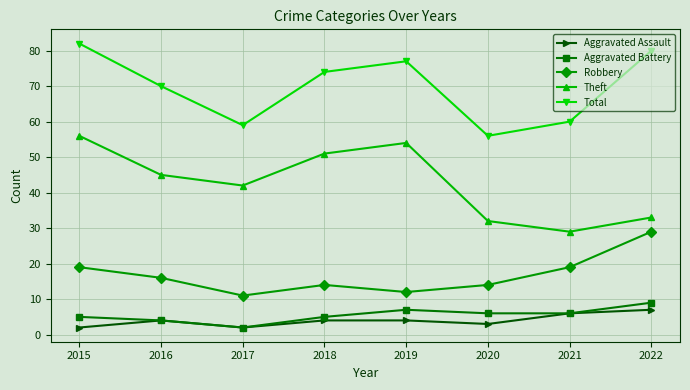

How many Robbery values are between 14 and 19?

5